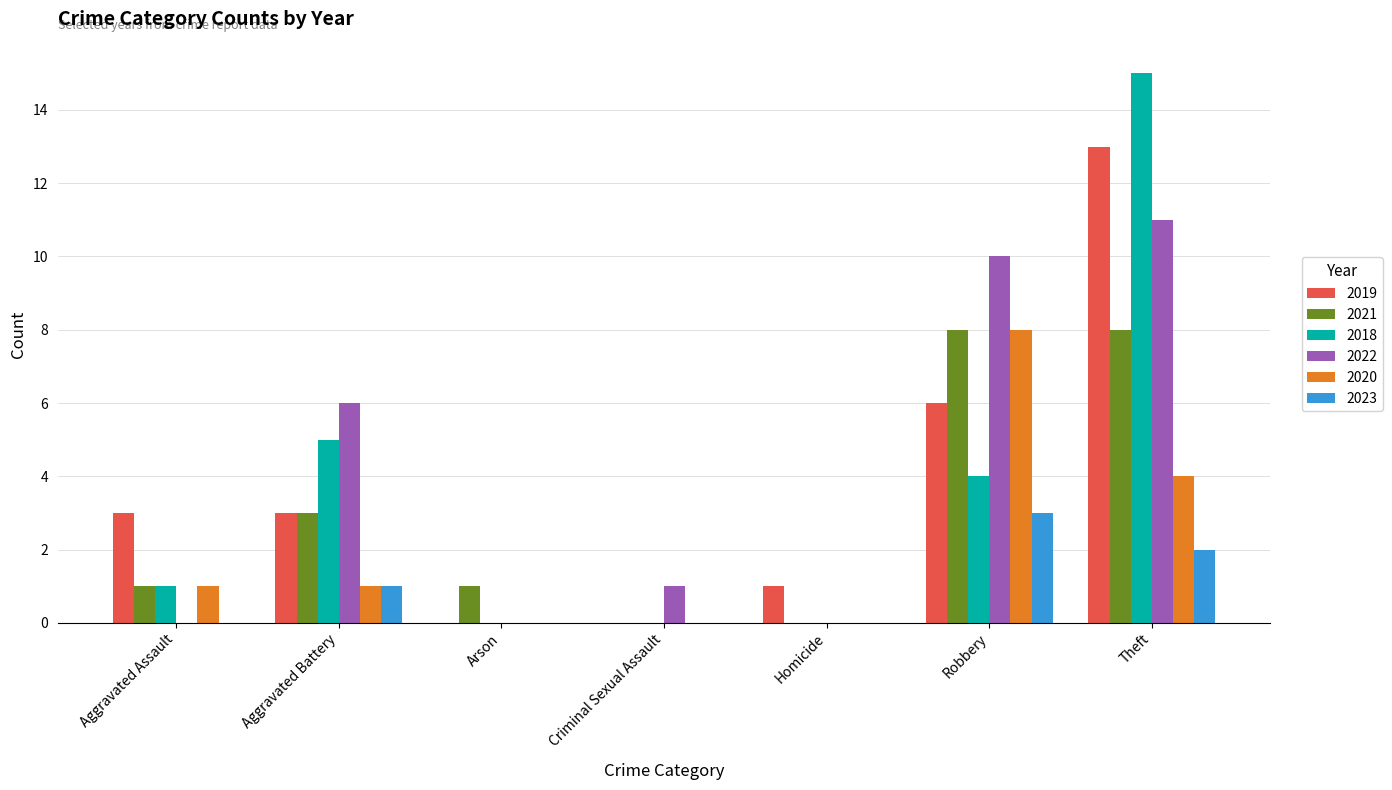

Which series changed the most between Arson and Robbery?

2022